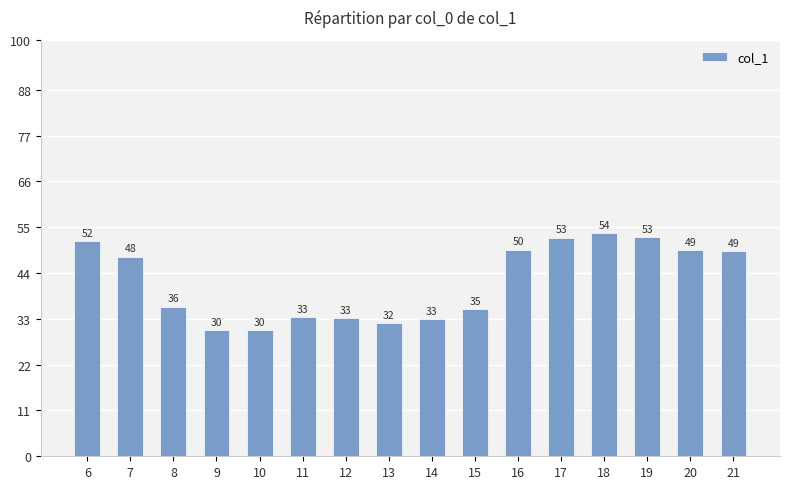

What is the change in value from 6 to 16?

-2.0